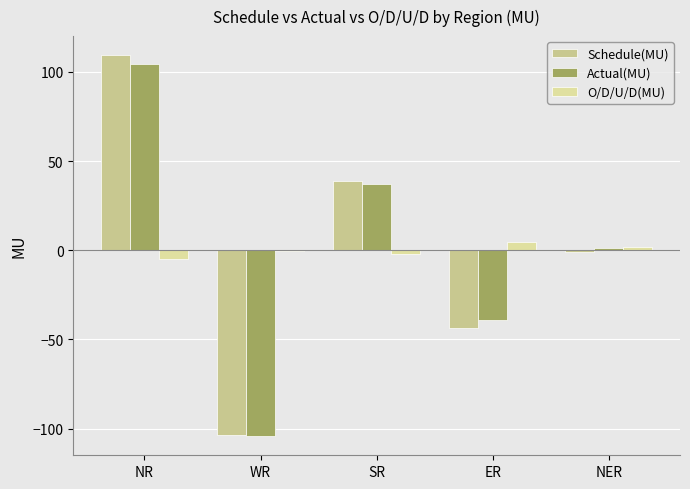

List the series in order of their overall mean, highest first.

Schedule(MU), Actual(MU), O/D/U/D(MU)